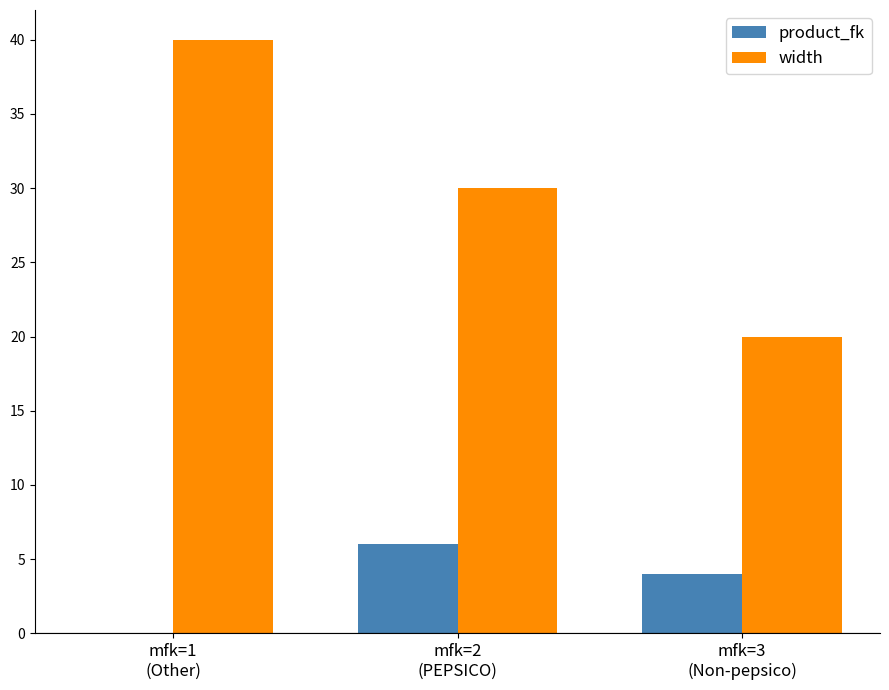

What are all the series names shown in the legend?

product_fk, width